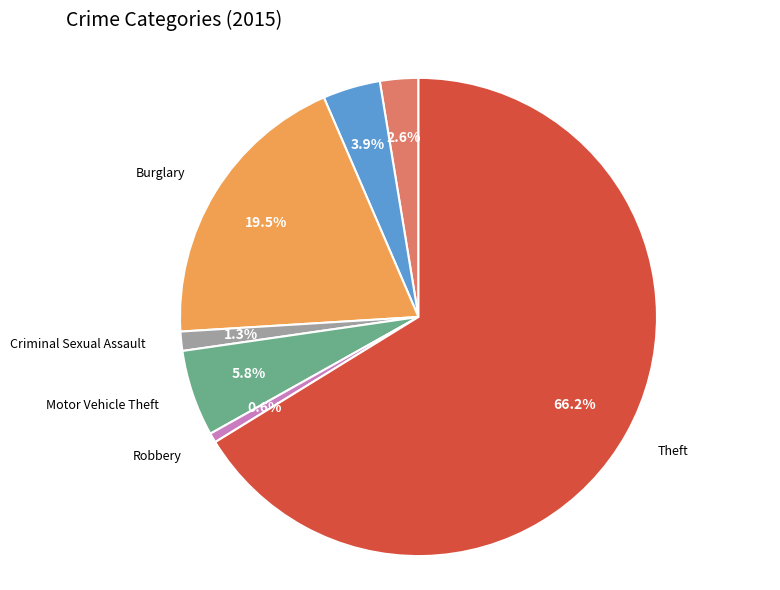

Is there a majority slice in this chart?

Yes